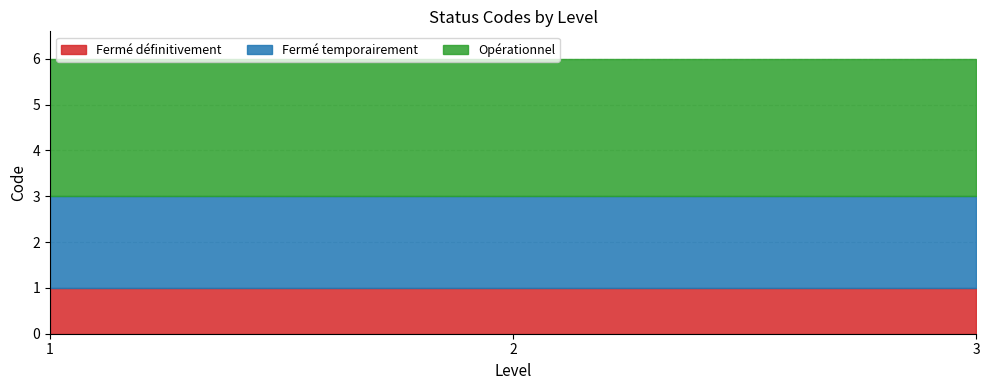

Reading left to right, list all the values displayed in this chart.

Fermé définitivement: 1	1	1
Fermé temporairement: 2	2	2
Opérationnel: 3	3	3